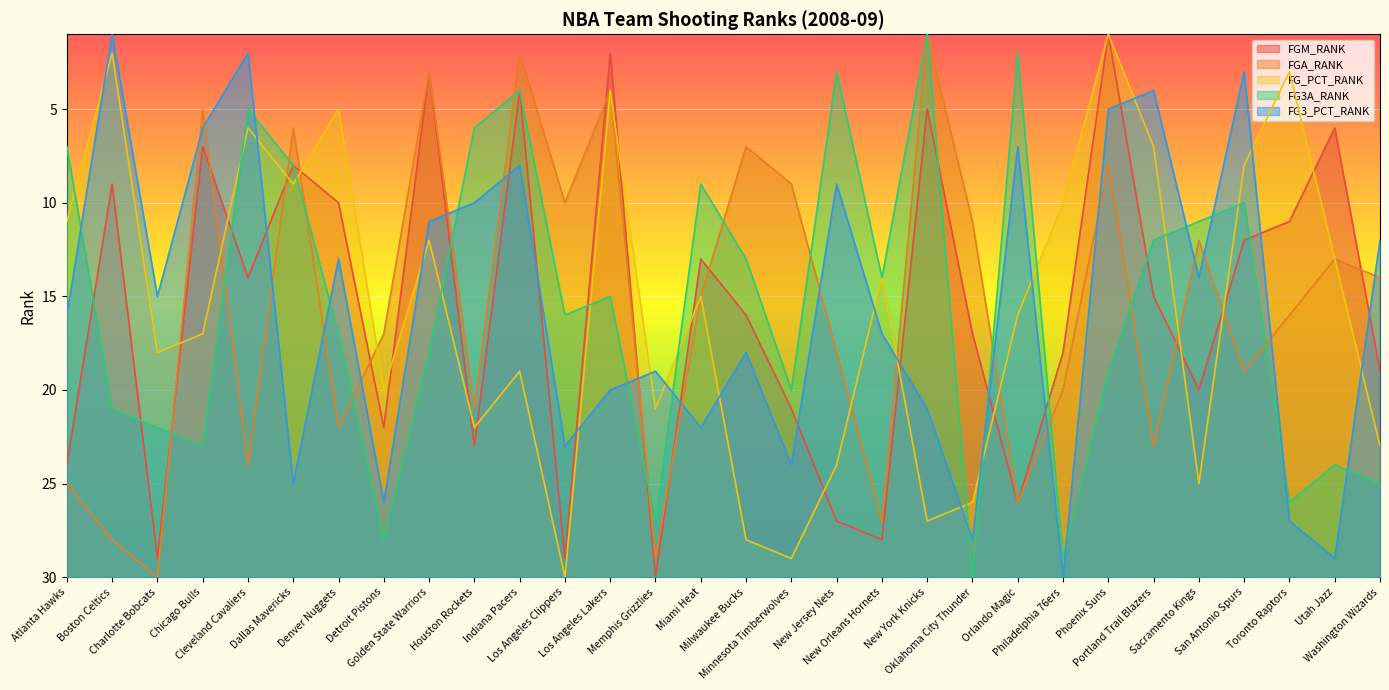

Reading right to left, what are all the values shown in this chart?

FGM_RANK: 19	6	11	12	20	15	1	18	26	17	5	28	27	21	16	13	30	2	29	4	23	3	22	10	8	14	7	29	9	24
FGA_RANK: 14	13	16	19	12	23	8	20	26	11	1	27	18	9	7	15	29	4	10	2	21	3	17	22	6	24	5	30	28	25
FG_PCT_RANK: 23	13	3	8	25	7	1	10	16	26	27	14	24	29	28	15	21	4	30	19	22	12	20	5	9	6	17	18	2	11
FG3A_RANK: 25	24	26	10	11	12	19	29	2	30	1	14	3	20	13	9	27	15	16	4	6	18	28	17	8	5	23	22	21	7
FG3_PCT_RANK: 12	29	27	3	14	4	5	30	7	28	21	17	9	24	18	22	19	20	23	8	10	11	26	13	25	2	6	15	1	16